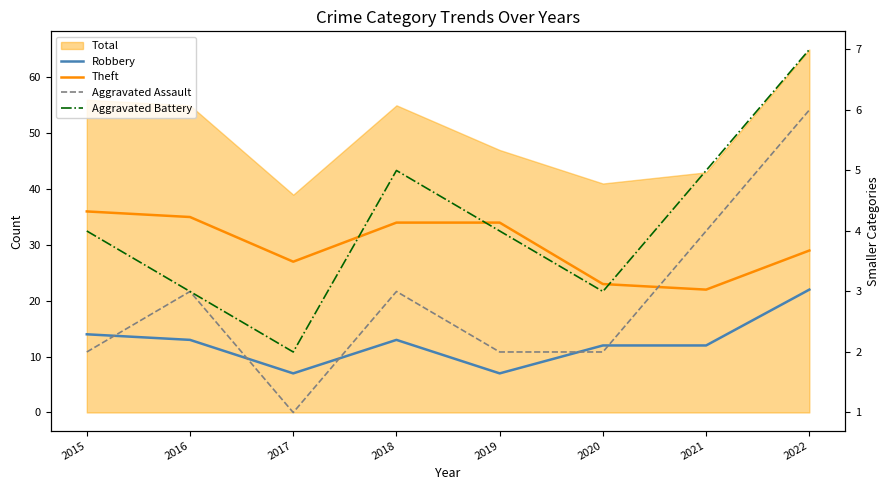

What is the sum of the Aggravated Battery values at 2017 and 2021?

7